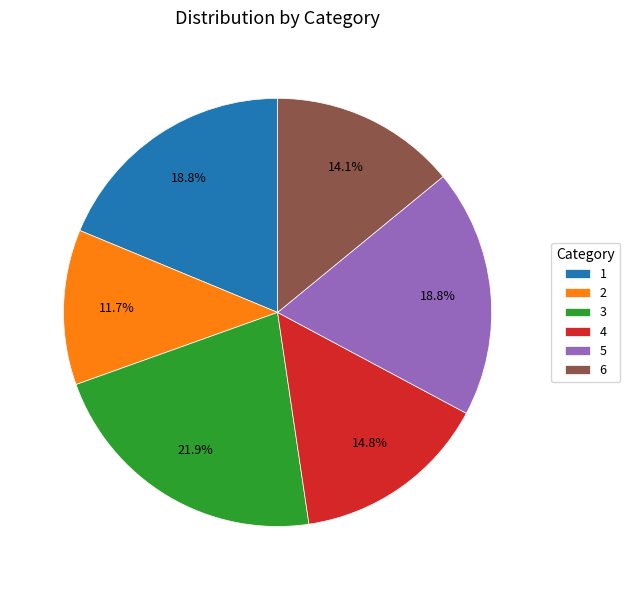

What is the smallest slice in the pie chart?

2